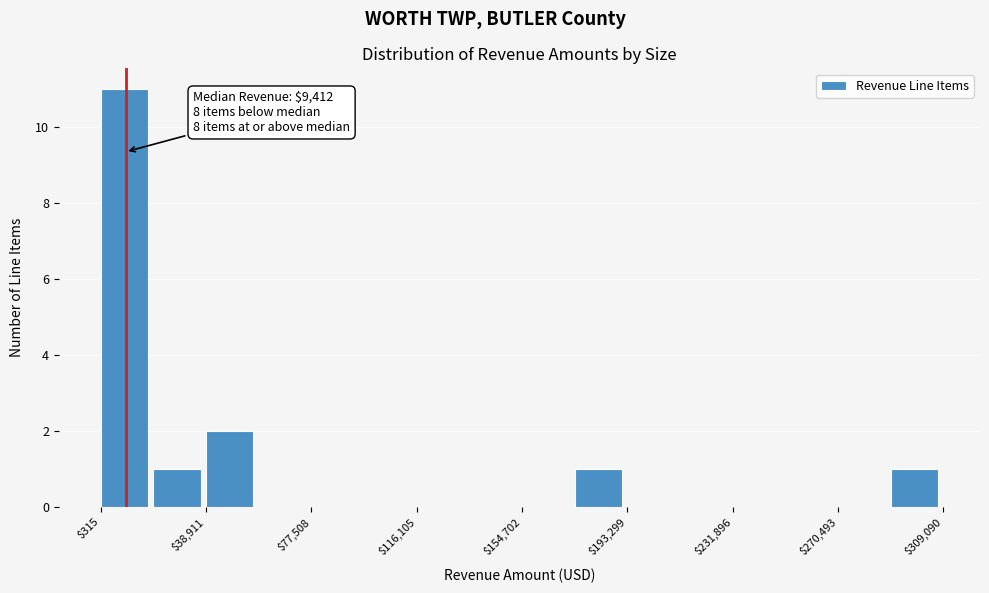

Read against the x-axis, roughly where is the centre of the tallest bar?

10000